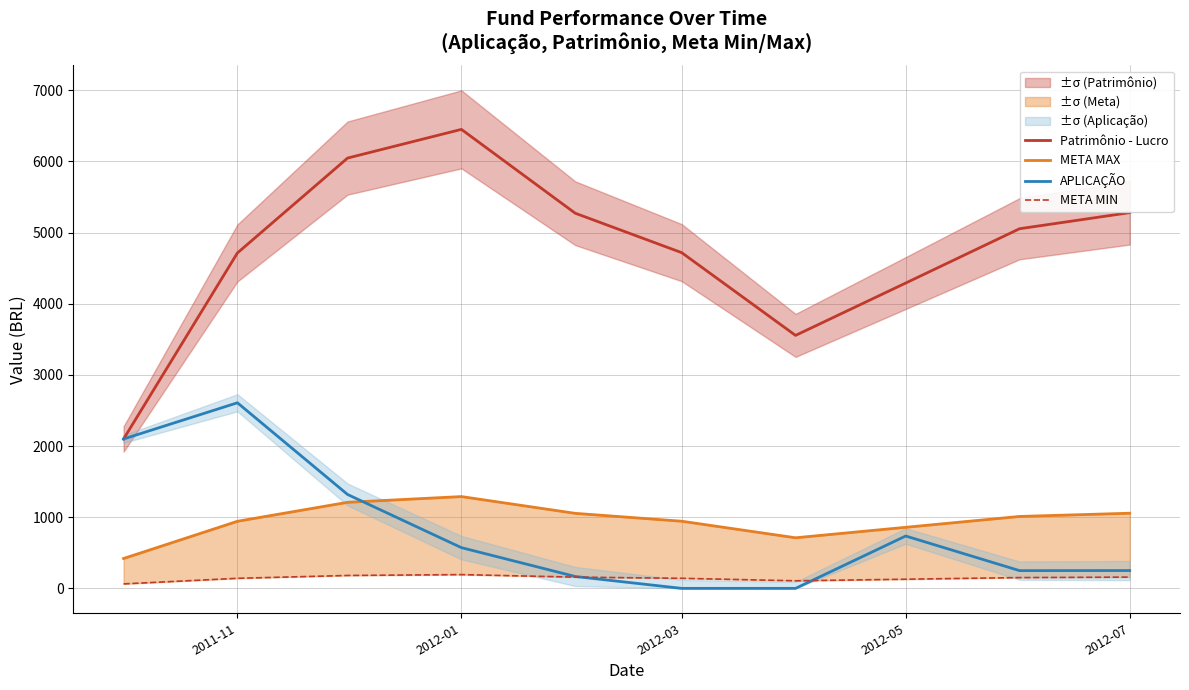

What is the difference between the maximum and minimum values in the META MIN series?

130.5